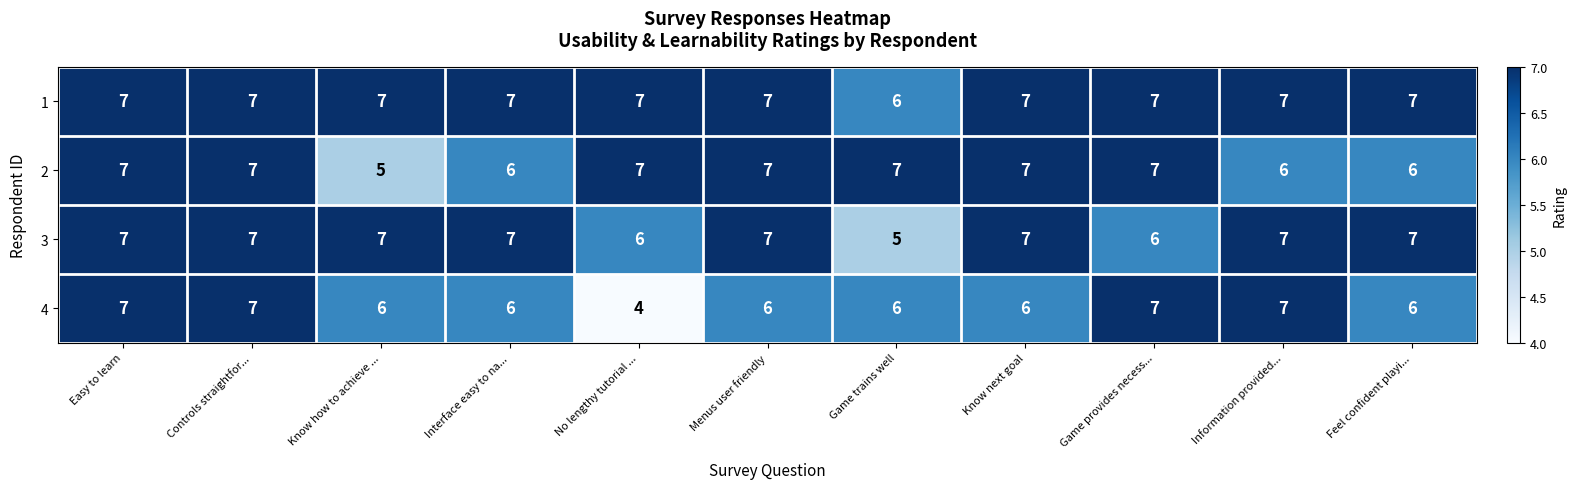

What is the lowest value of the 2 series?

5